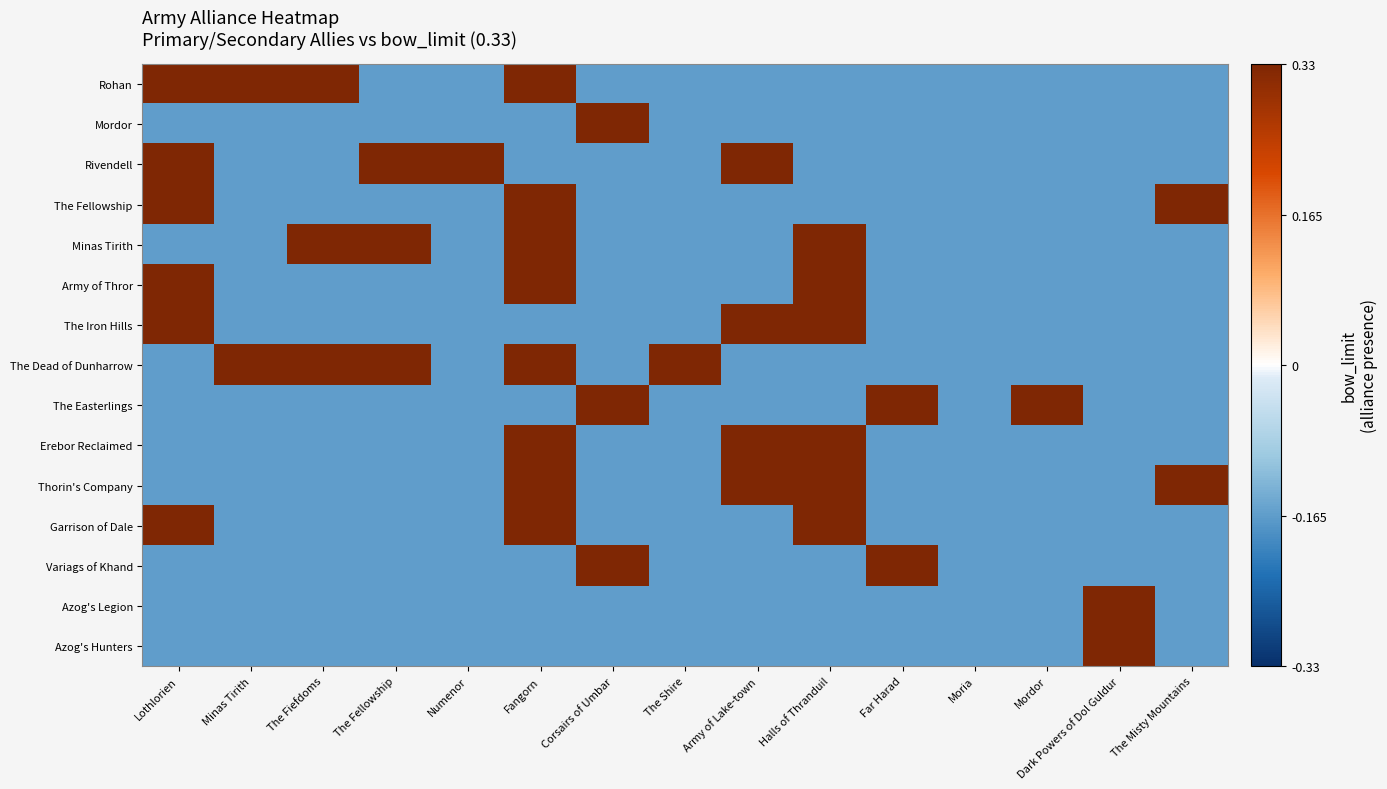

How many categories are shown in the chart?

15